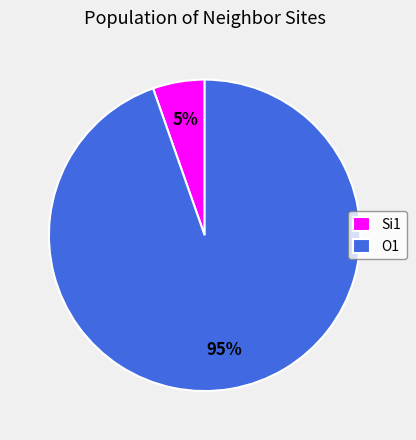

Is the sum of Si1 and O1 greater than half?

Yes